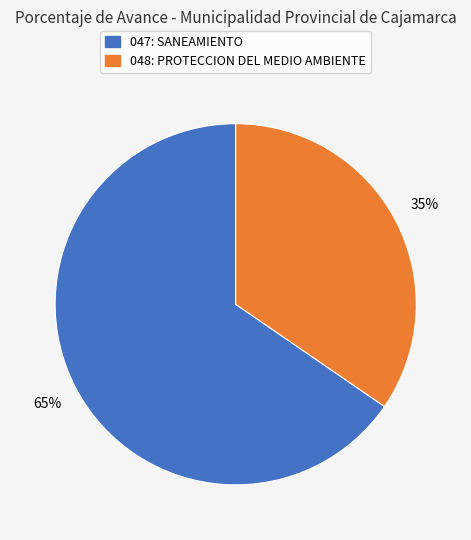

Which category has the smallest portion of the pie?

048: PROTECCION DEL MEDIO AMBIENTE